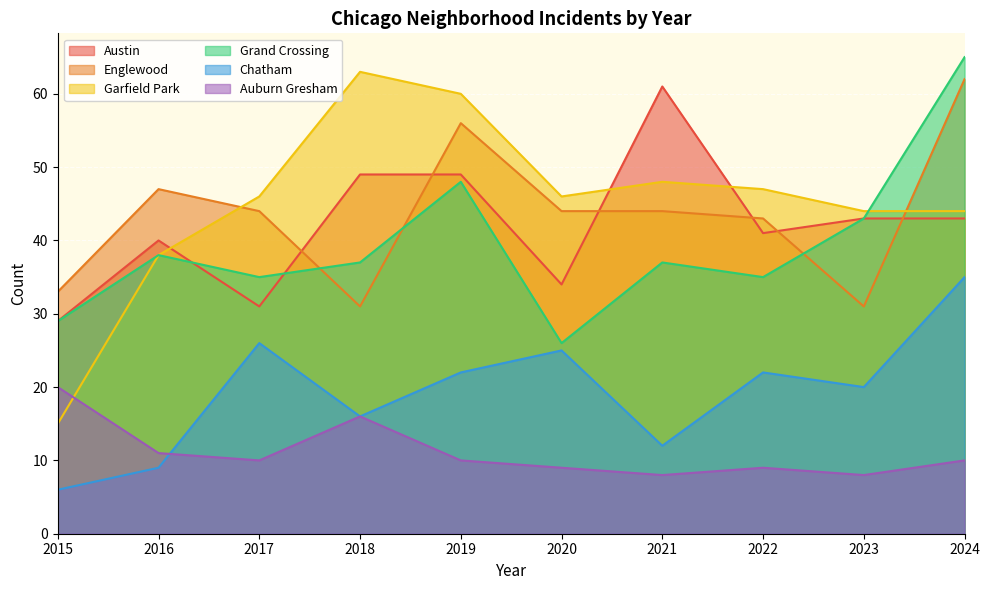

What is the value of the Garfield Park point at the 4th from the left?

63